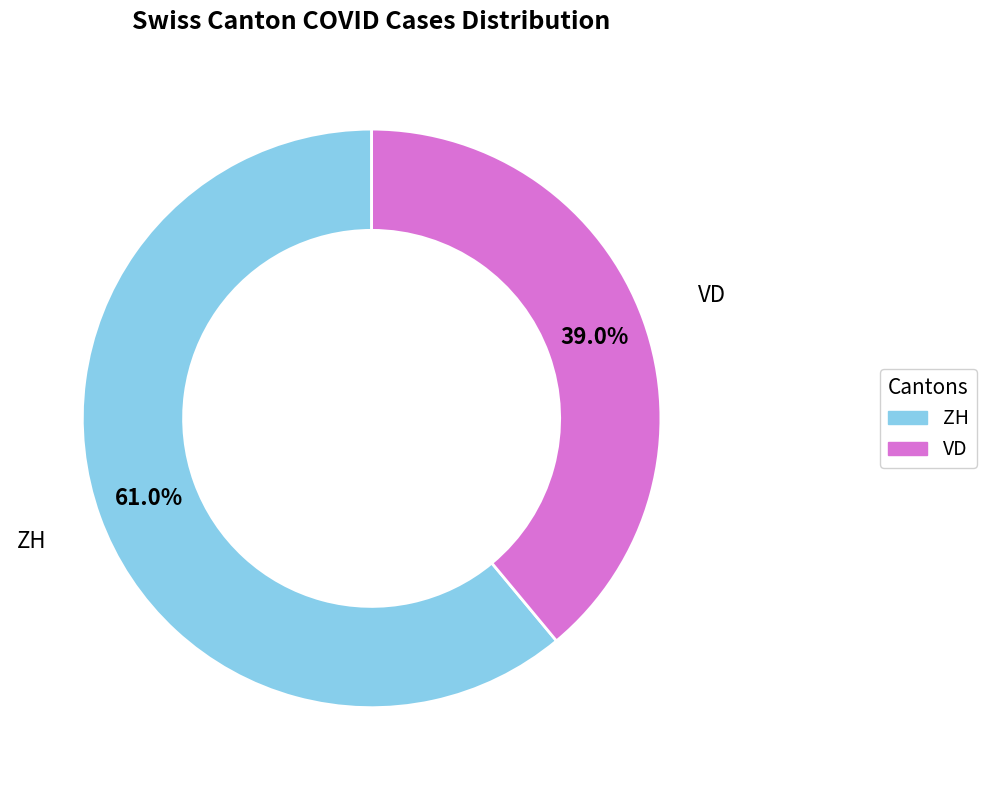

How many slices are in this pie chart?

2